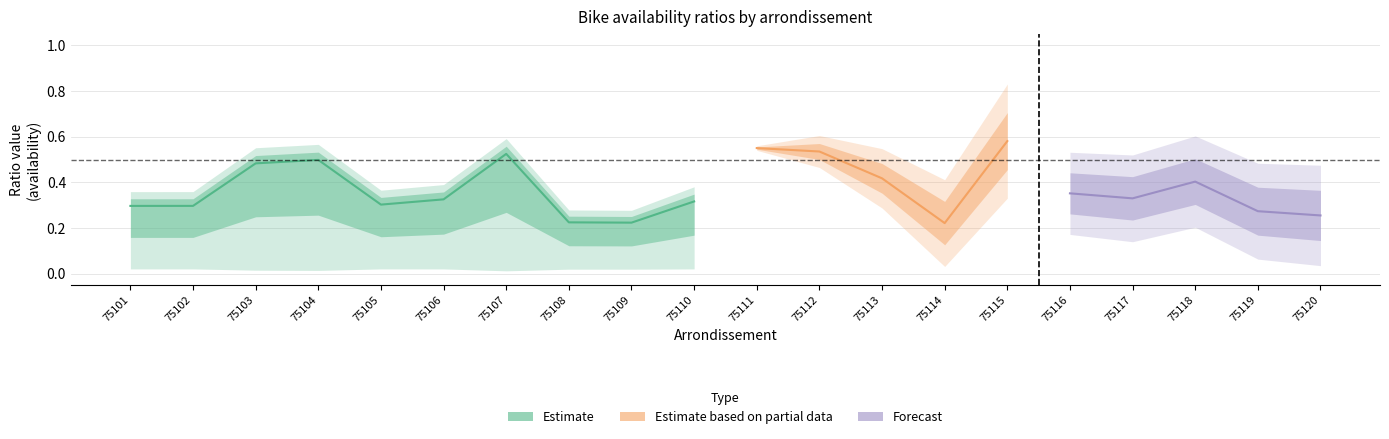

Where is ratio_avail nearest to the value 0?

75114